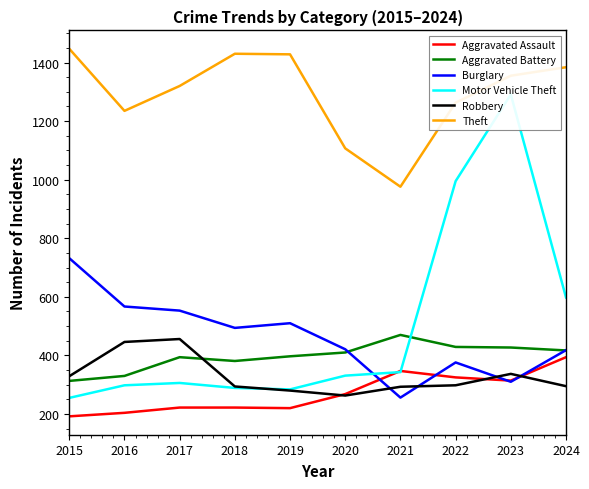

List the labels in order of Aggravated Assault value, smallest first.

2015, 2016, 2019, 2017, 2018, 2020, 2023, 2022, 2021, 2024